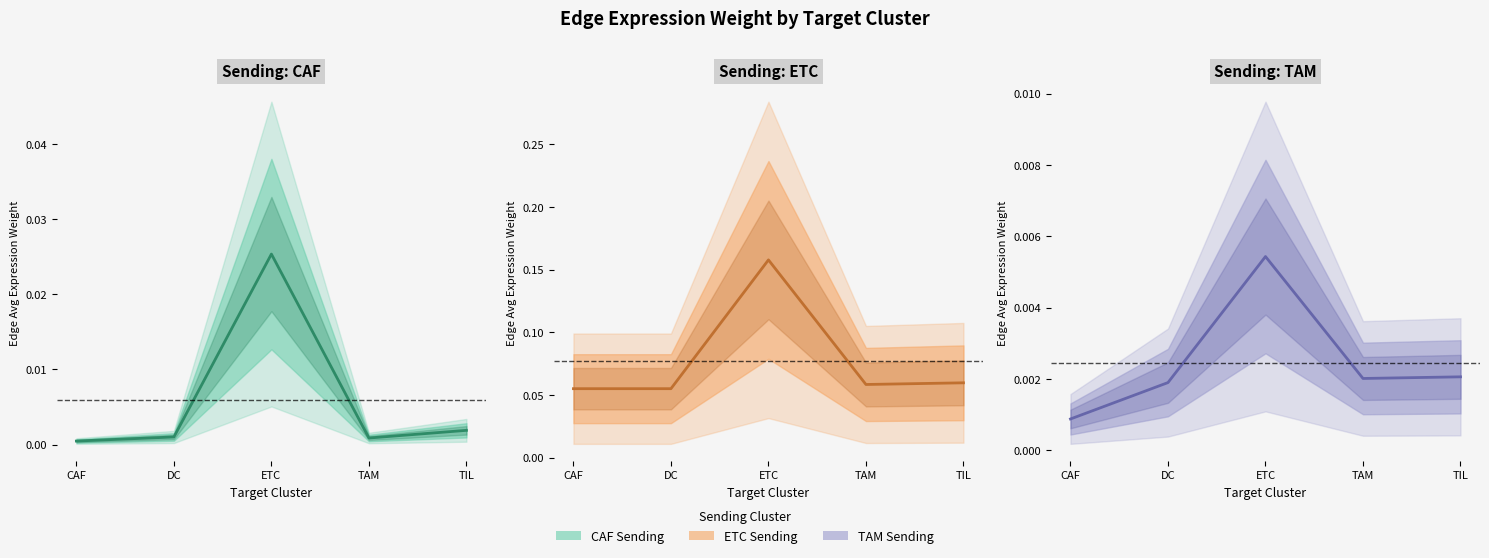

Is the value of CAF Estimate at ETC greater than the value of TAM Estimate at TIL?

Yes